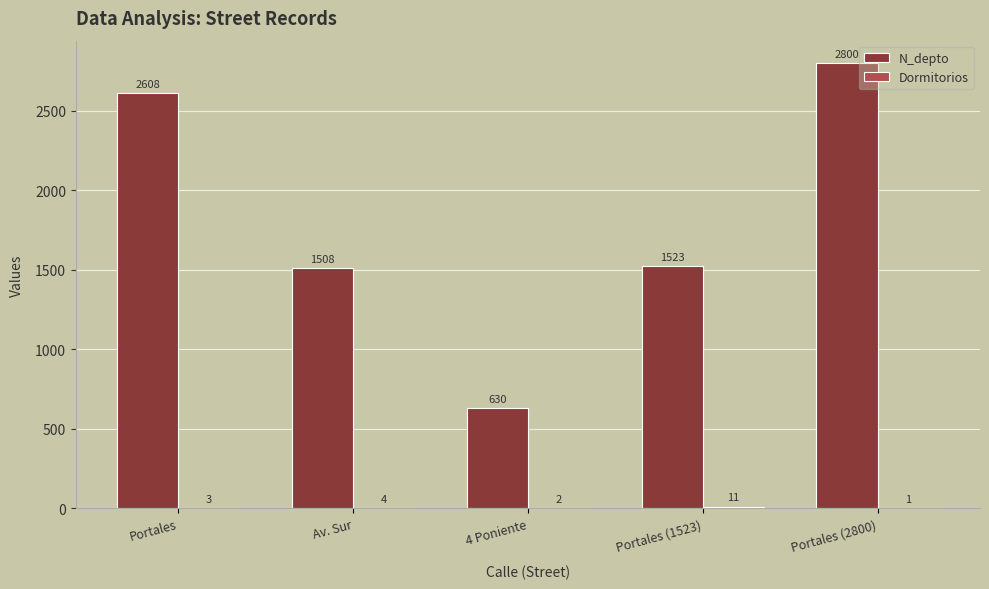

At which label does N_depto first exceed 1523?

Portales